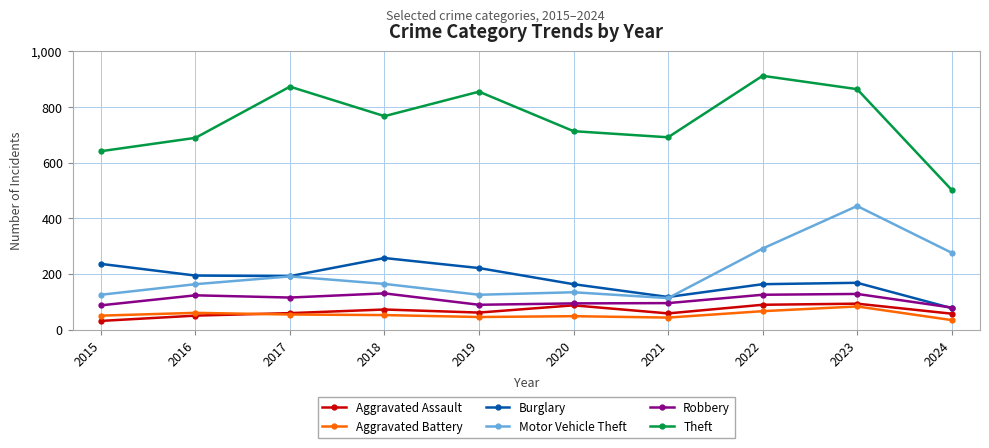

What value does the Motor Vehicle Theft series have at 2020?

134